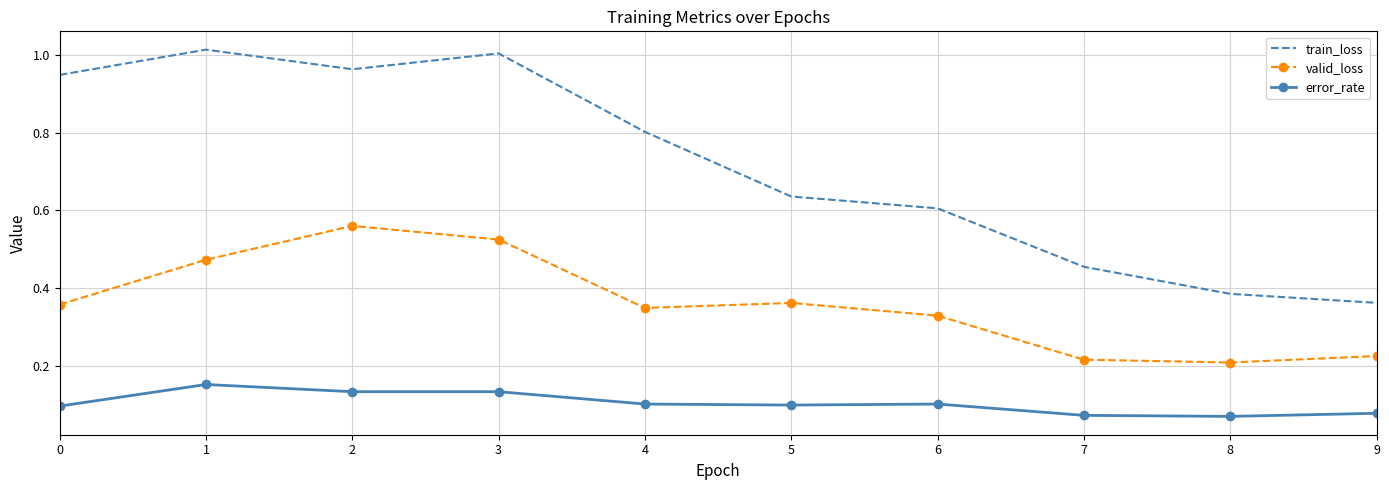

Is it true that train_loss equals 0.6 at 9?

False